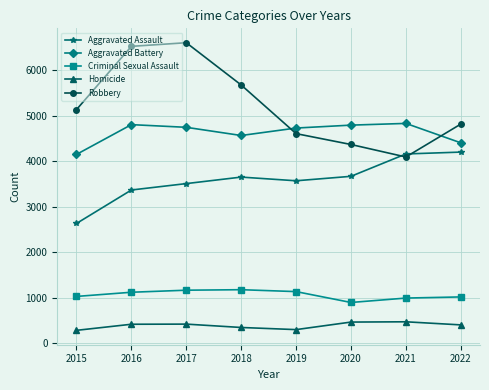

What is the value of the Robbery point at the 2nd from the left?

6530